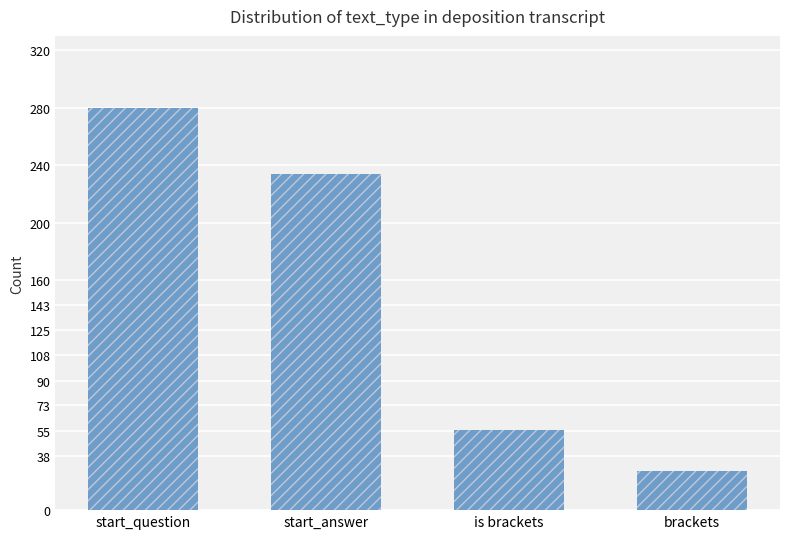

What is the sum of the values at start_answer and is brackets?

290